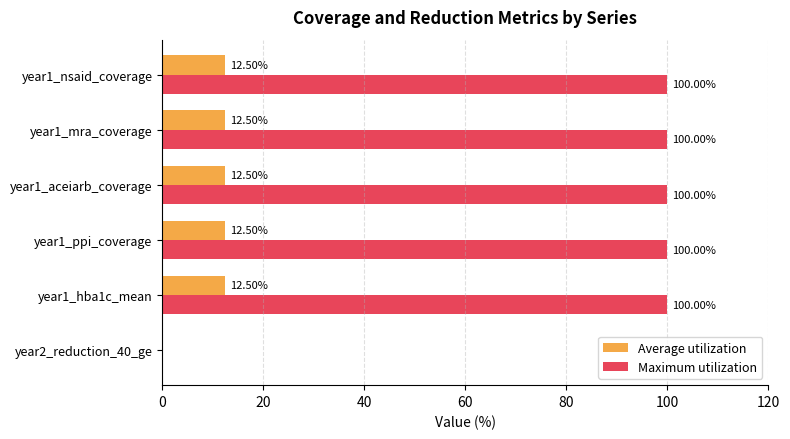

What is the total value across all series at year1_ppi_coverage?

112.5